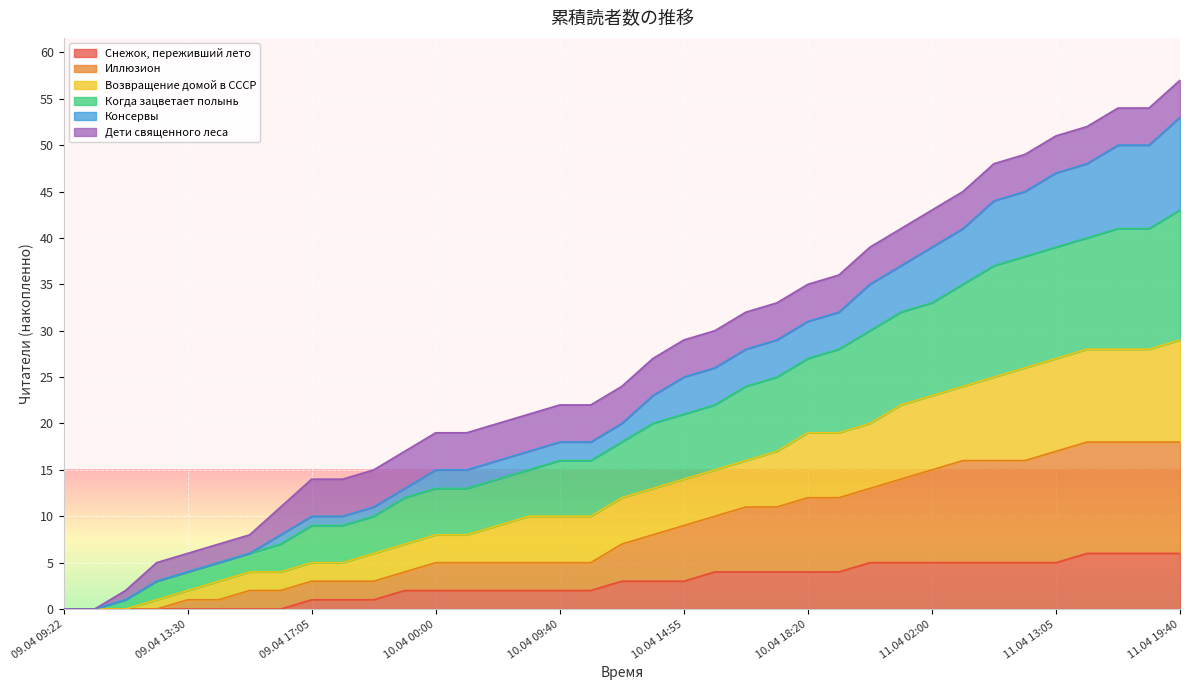

How many lines are shown in the chart?

6